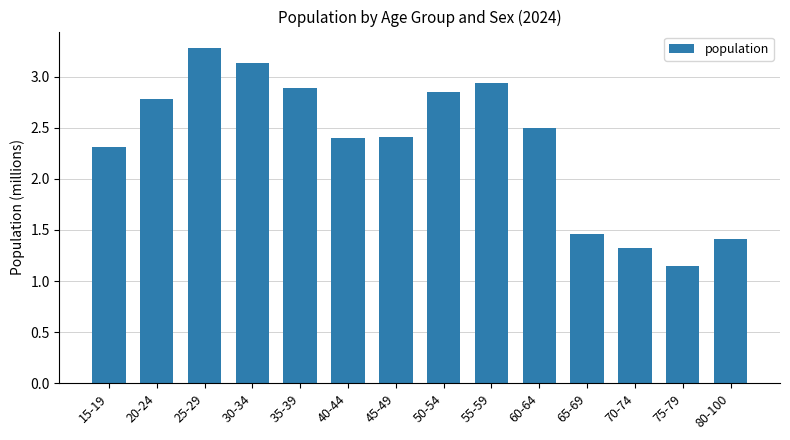

What position from the left is 30-34?

4